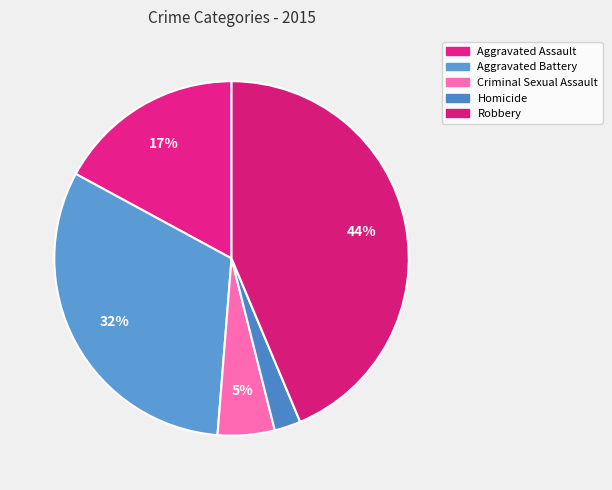

The Aggravated Assault slice represents 7% of the pie. True or false?

False